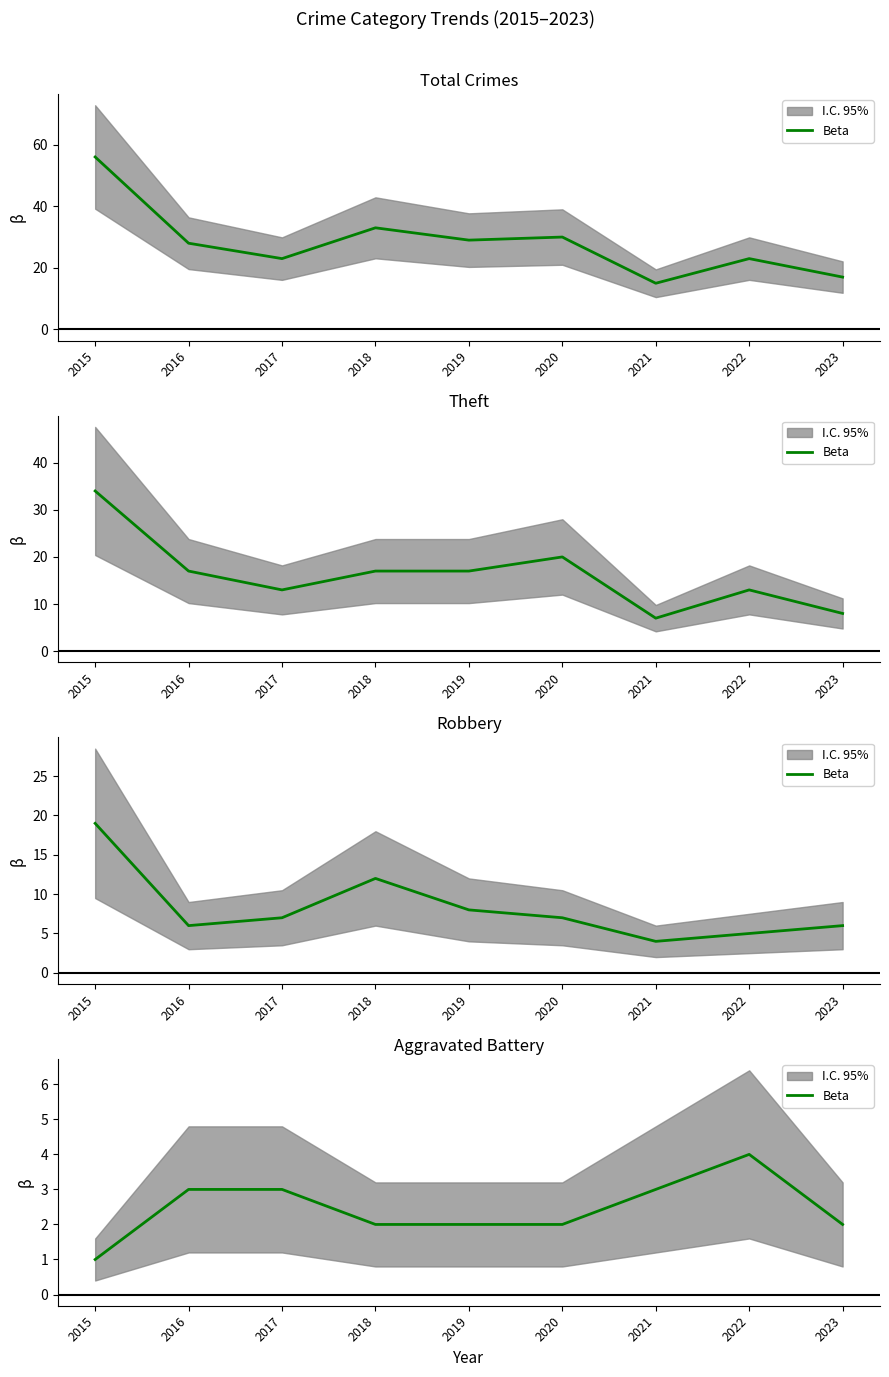

What is the difference between the maximum and minimum values?

3